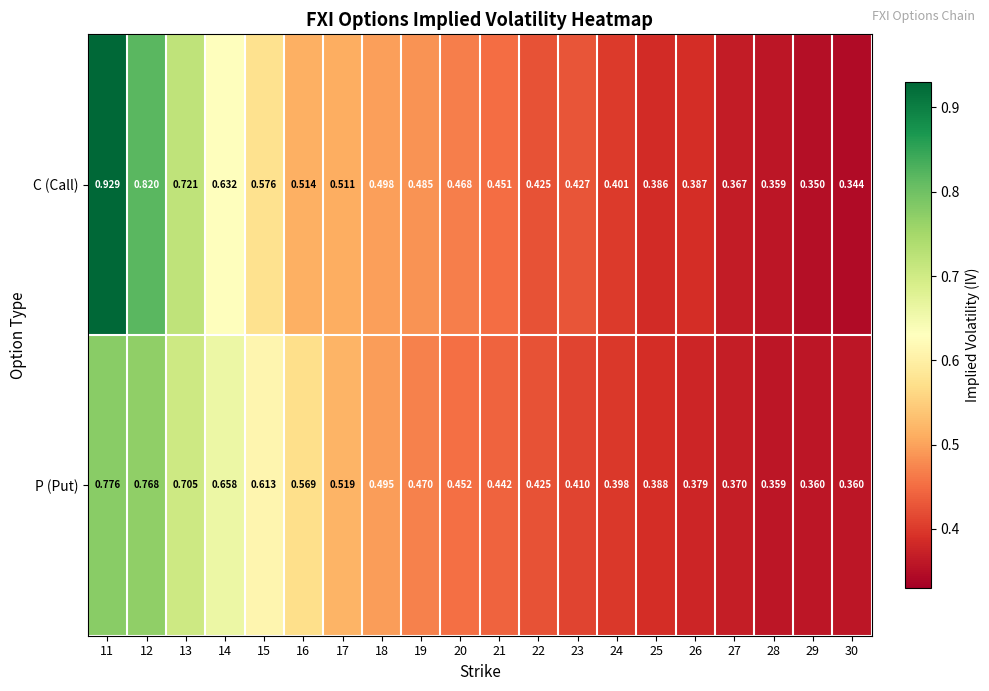

Which series has the widest spread of values?

C (Call)